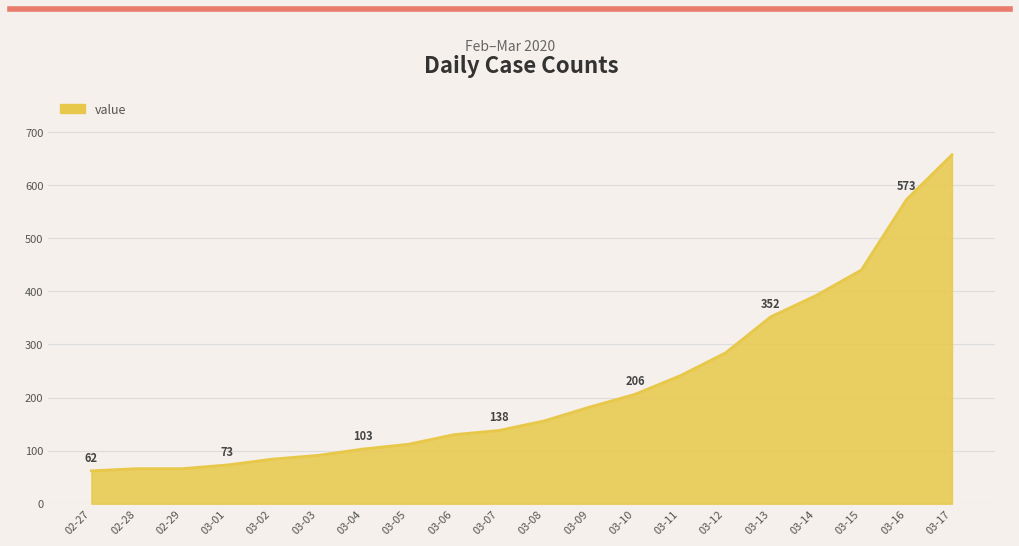

How many values are below 156?

10